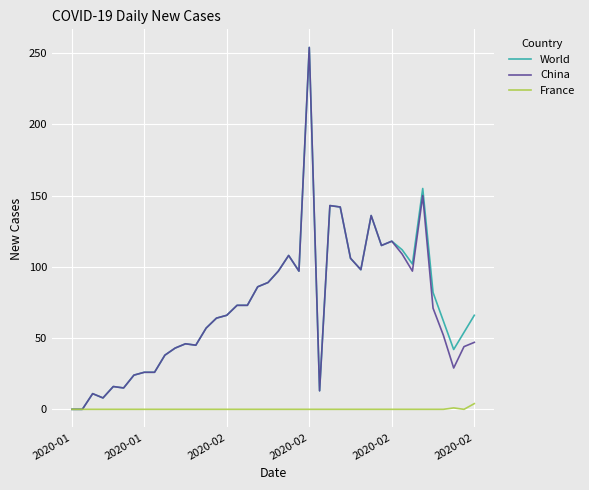

What is the maximum value for China?

254